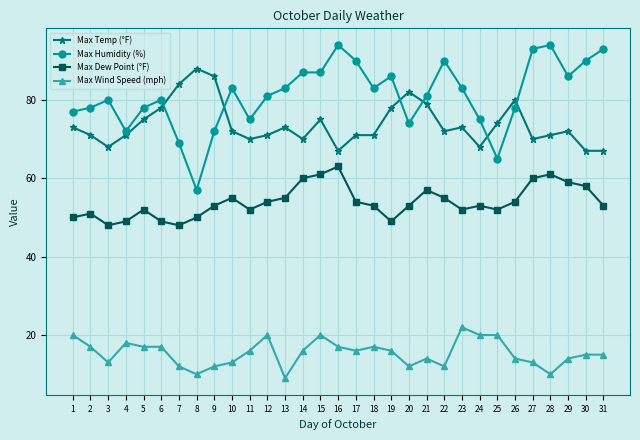

Does the chart display data point markers on the line(s)?

Yes